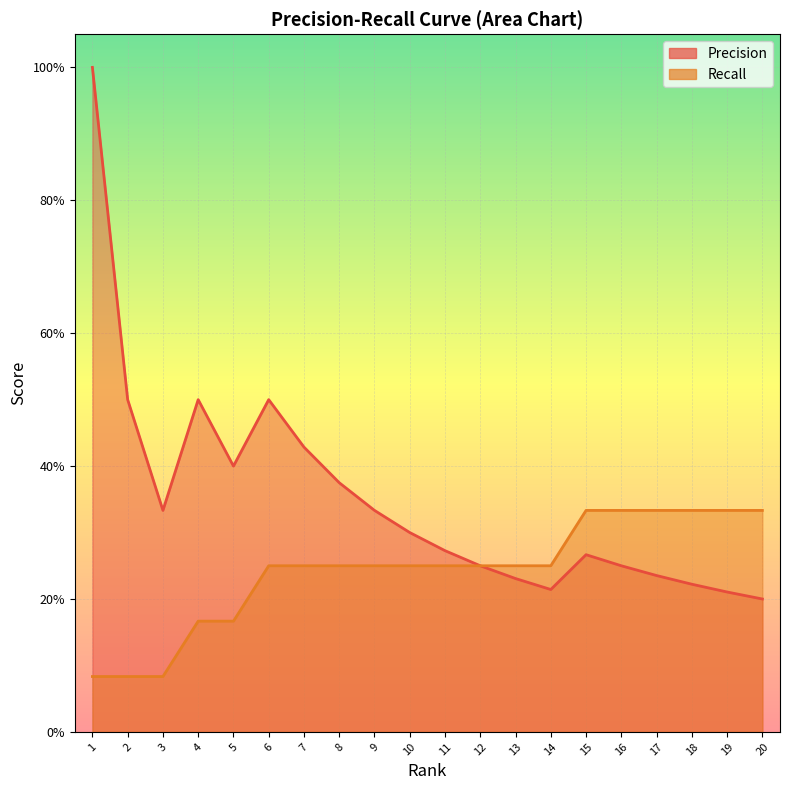

Reading left to right, transcribe all the data shown in this chart.

Precision: 1=1.0	2=0.5	3=0.3	4=0.5	5=0.4	6=0.5	7=0.4	8=0.4	9=0.3	10=0.3	11=0.3	12=0.2	13=0.2	14=0.2	15=0.3	16=0.2	17=0.2	18=0.2	19=0.2	20=0.2
Recall: 1=0.1	2=0.1	3=0.1	4=0.2	5=0.2	6=0.2	7=0.2	8=0.2	9=0.2	10=0.2	11=0.2	12=0.2	13=0.2	14=0.2	15=0.3	16=0.3	17=0.3	18=0.3	19=0.3	20=0.3